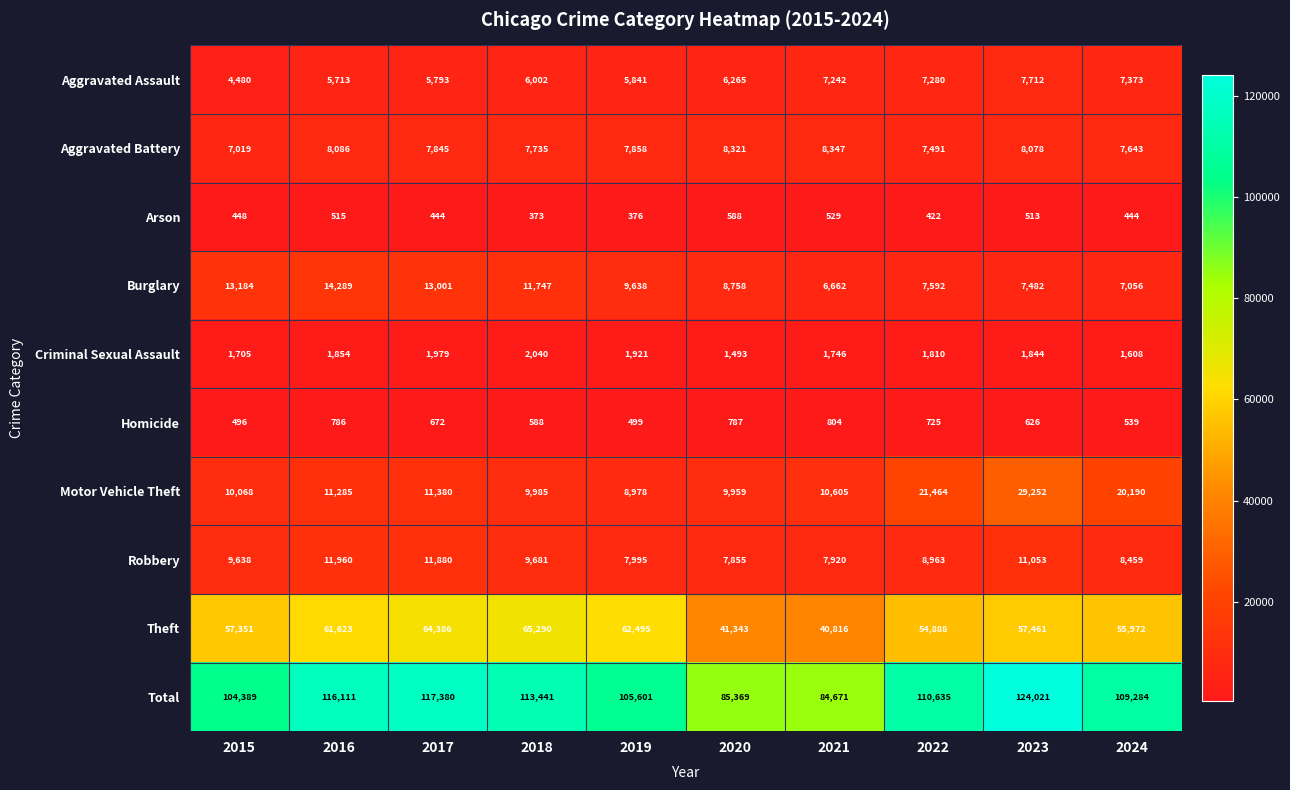

How many data points does each series have?

10